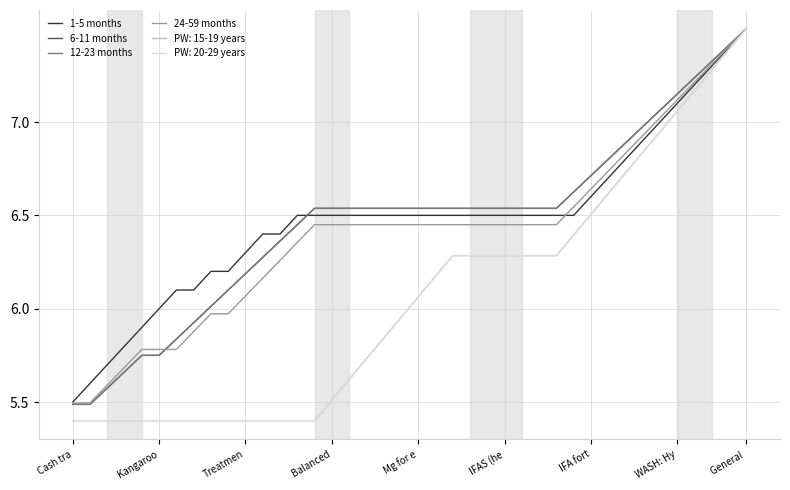

What is the label of the 9th point from the right?

31